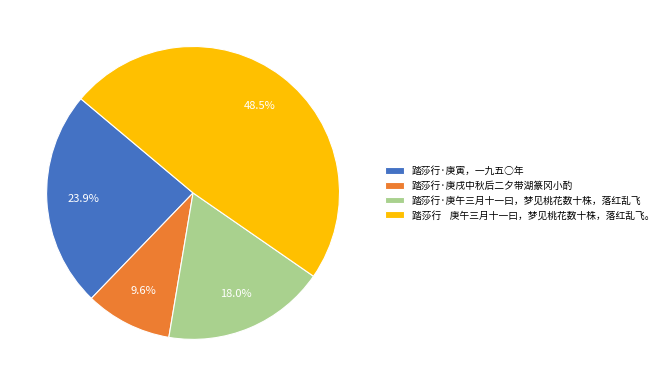

What percentage is the 踏莎行·庚戌中秋后二夕带湖篆冈小酌 slice, to the nearest percent?

10%